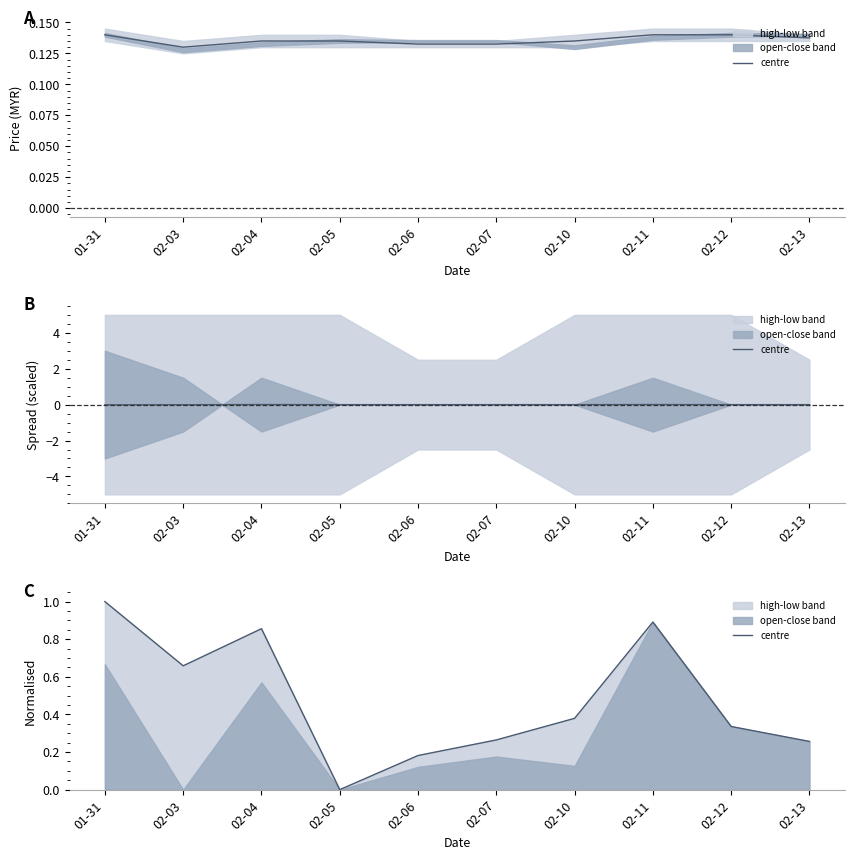

Which category has the highest value across all series?

01-31